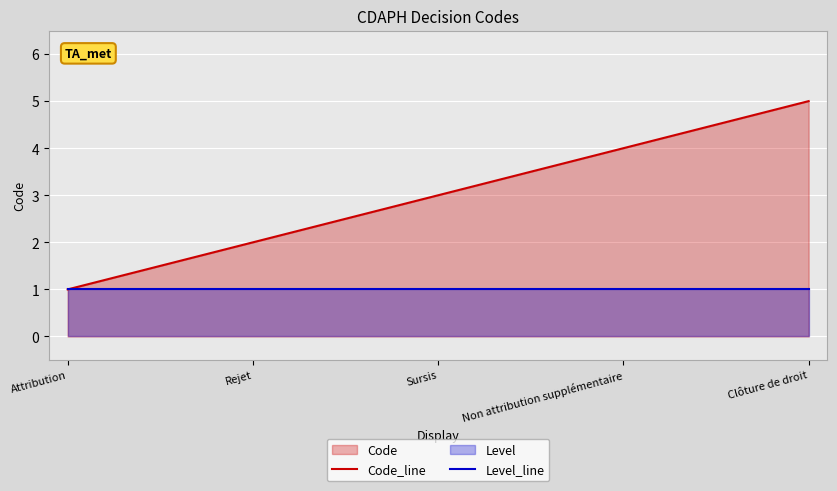

Which label corresponds to the largest value in the chart?

Clôture de droit